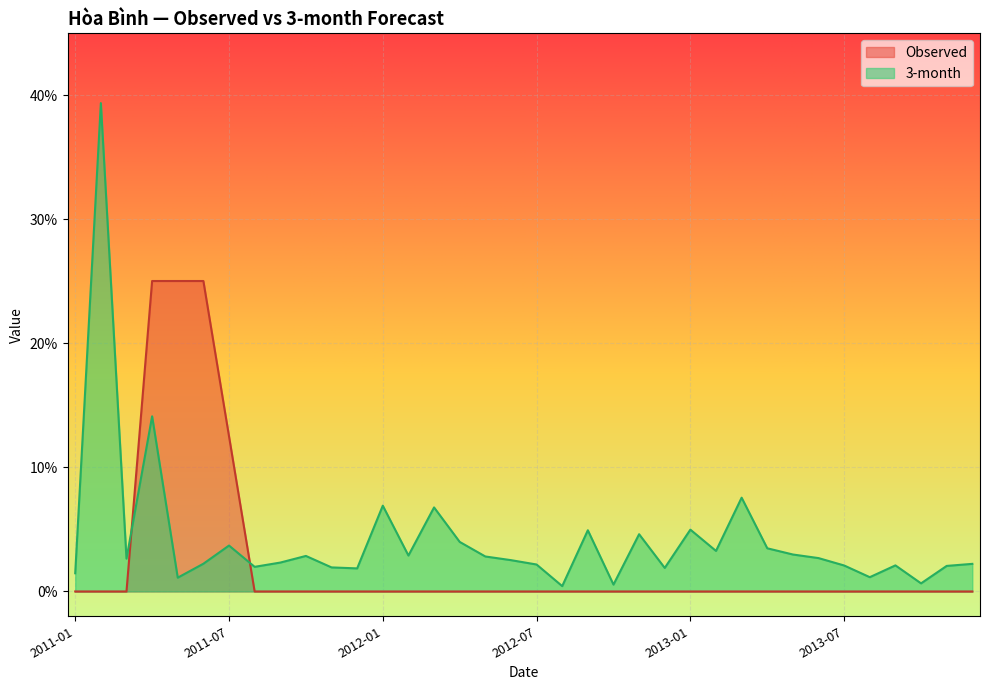

What is the maximum value shown in the chart?

0.4